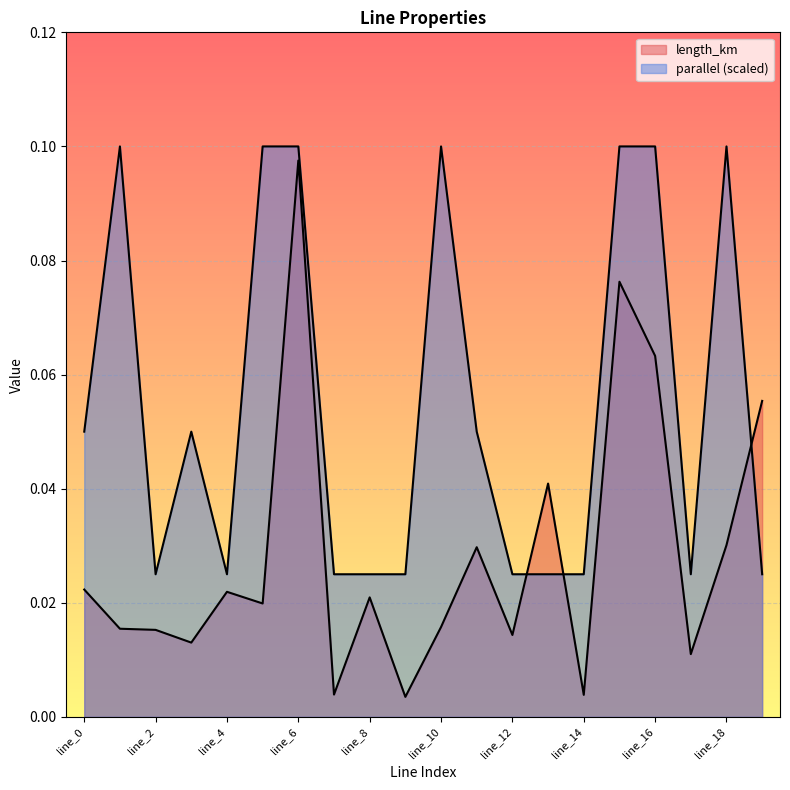

Rank the series at line_12 from highest to lowest value.

parallel, length_km